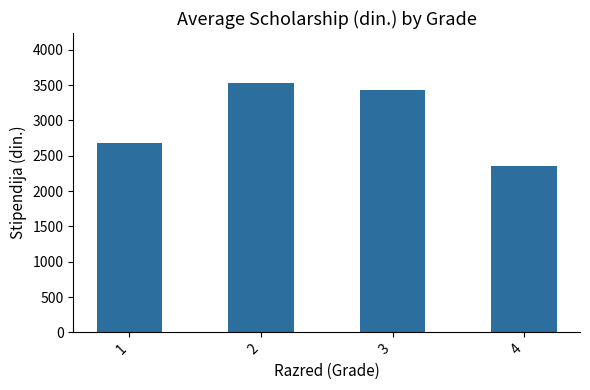

What is the difference between the maximum and minimum values?

1177